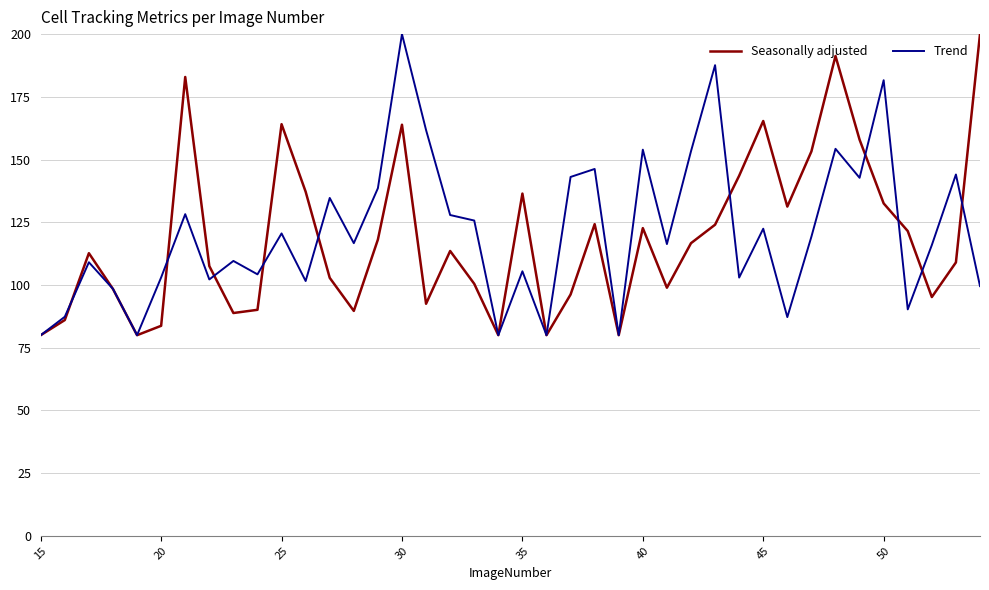

What is the lowest value of the Trend series?

80.0